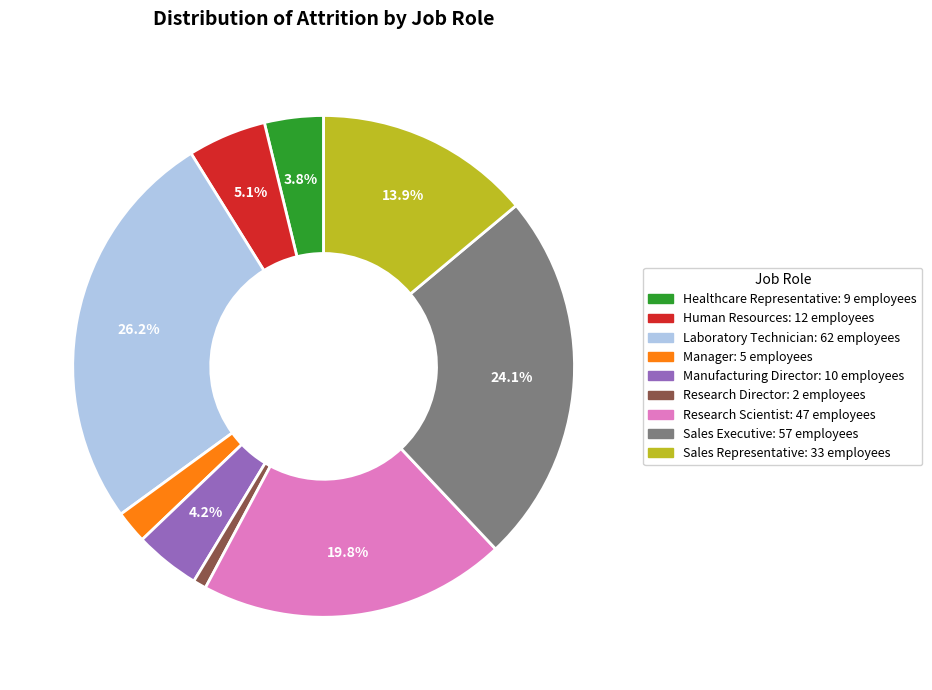

Is there a majority slice in this chart?

No